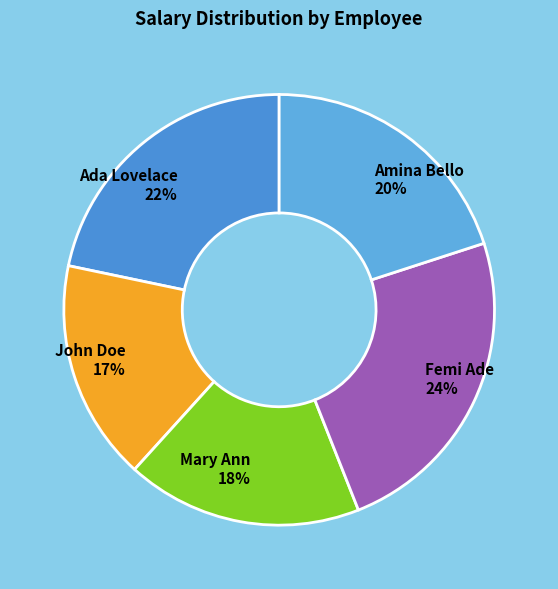

Which slice is the largest?

Femi Ade